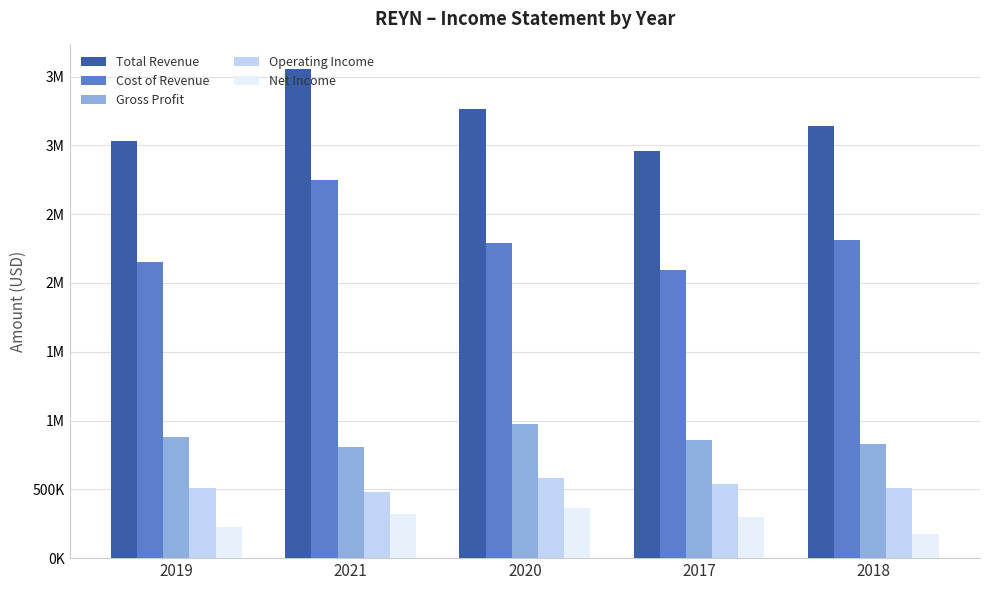

What are all the series names shown in the legend?

Total Revenue, Cost of Revenue, Gross Profit, Operating Income, Net Income